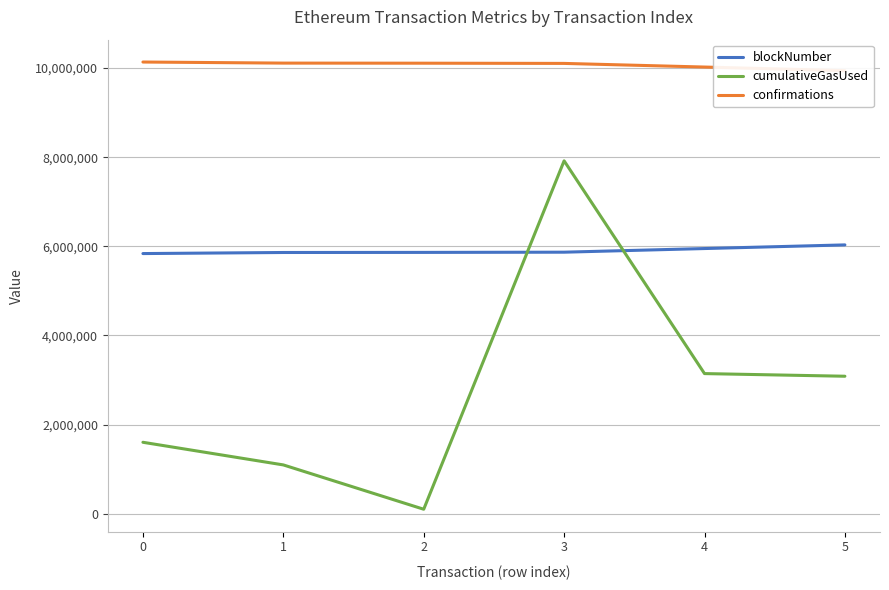

Reading left to right, what are all the values shown in this chart?

blockNumber: 0=5838376	1=5862482	2=5864579	3=5869457	4=5951012	5=6032939
cumulativeGasUsed: 0=1603143	1=1095176	2=100308	3=7919315	4=3144705	5=3085339
confirmations: 0=10137042	1=10112936	2=10110839	3=10105961	4=10024406	5=9942479